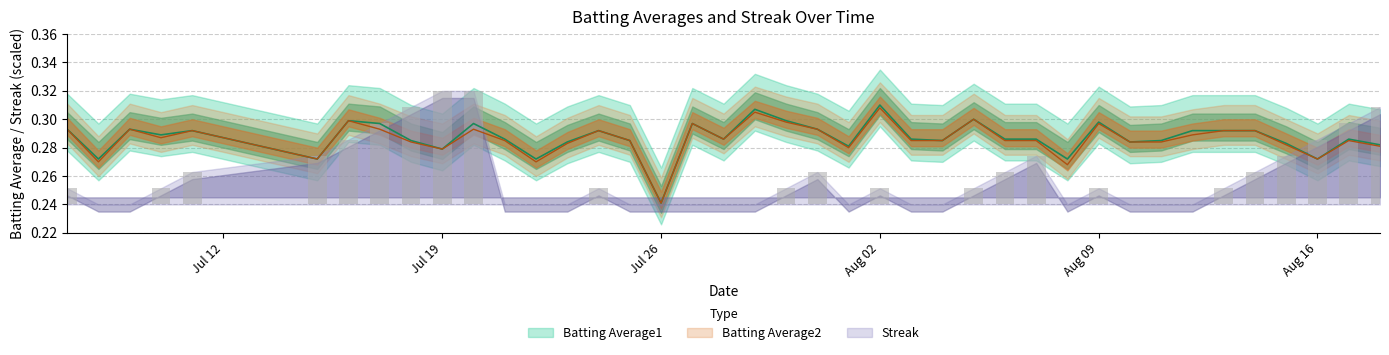

Reading left to right, what are all the values shown in this chart?

Batting Average1: 0.3	0.3	0.3	0.3	0.3	0.3	0.3	0.3	0.3	0.3	0.3	0.3	0.3	0.3	0.3	0.3	0.2	0.3	0.3	0.3	0.3	0.3	0.3	0.3	0.3	0.3	0.3	0.3	0.3	0.3	0.3	0.3	0.3	0.3	0.3	0.3	0.3	0.3	0.3	0.3
Batting Average2: 0.3	0.3	0.3	0.3	0.3	0.3	0.3	0.3	0.3	0.3	0.3	0.3	0.3	0.3	0.3	0.3	0.2	0.3	0.3	0.3	0.3	0.3	0.3	0.3	0.3	0.3	0.3	0.3	0.3	0.3	0.3	0.3	0.3	0.3	0.3	0.3	0.3	0.3	0.3	0.3
Streak: 0.0	0.0	0.0	0.0	0.0	0.0	0.0	0.1	0.1	0.1	0.1	0.0	0.0	0.0	0.0	0.0	0.0	0.0	0.0	0.0	0.0	0.0	0.0	0.0	0.0	0.0	0.0	0.0	0.0	0.0	0.0	0.0	0.0	0.0	0.0	0.0	0.0	0.0	0.1	0.1